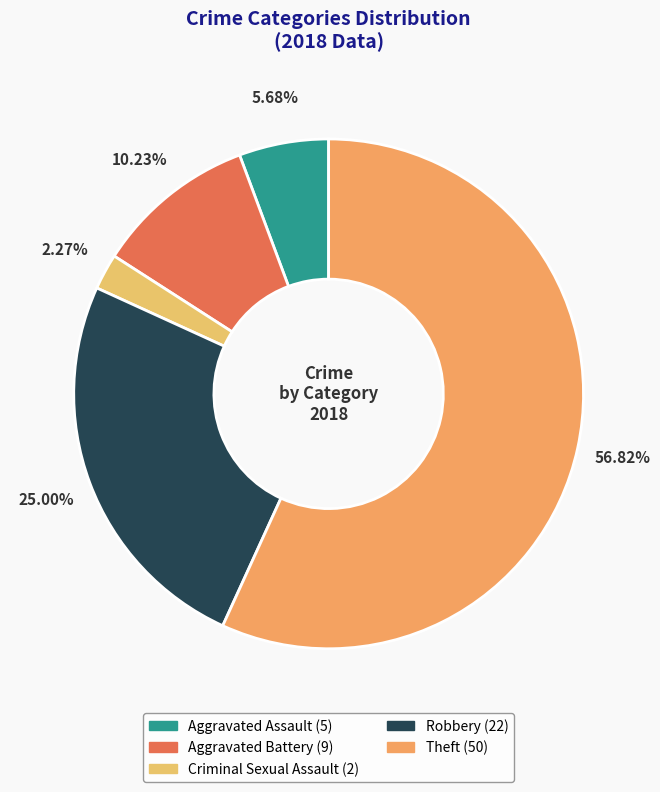

To the nearest percent, what is the difference between the Criminal Sexual Assault and Robbery slice percentages?

23%